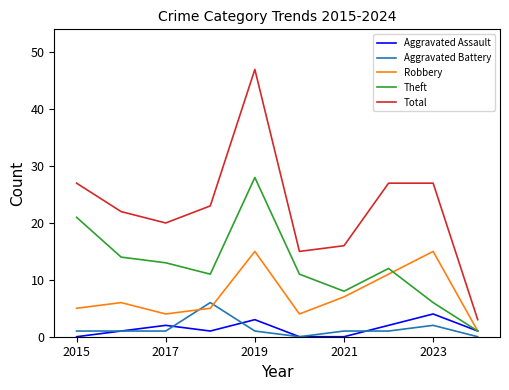

Which series has the widest spread of values?

Total